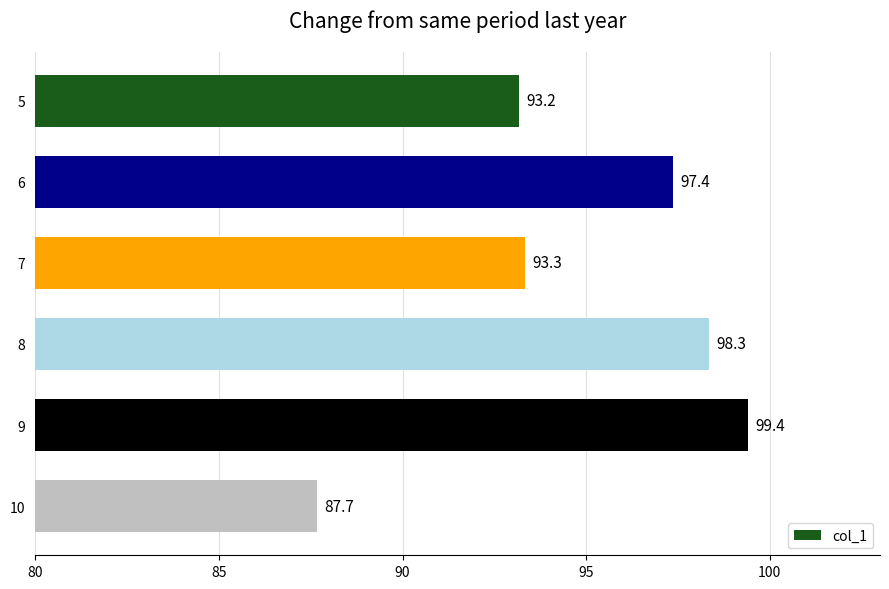

What is the value of the 1st bar from the top?

93.2